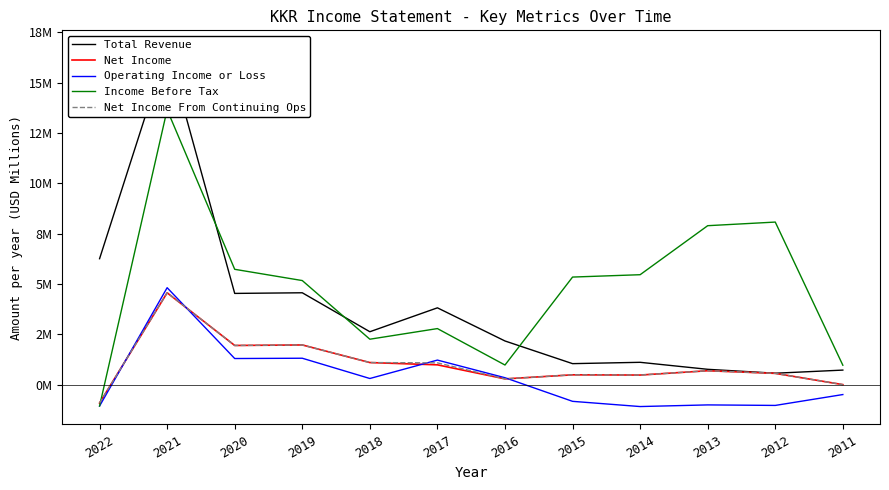

Which category has the highest value in the Income Before Tax series?

2021